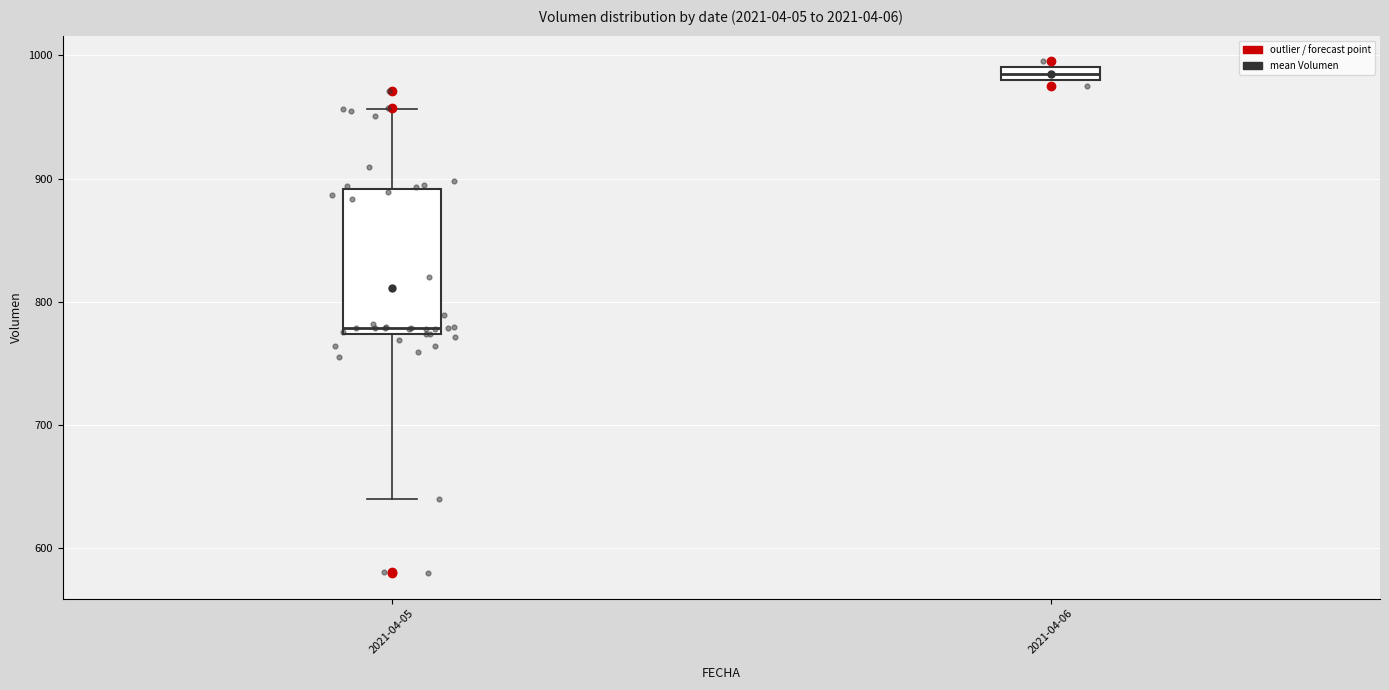

Which box is the tallest, from its lower edge to its upper edge?

2021-04-05